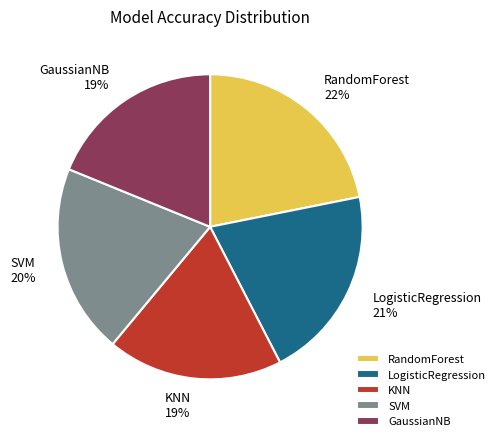

Is there any slice that represents more than half of the pie?

No